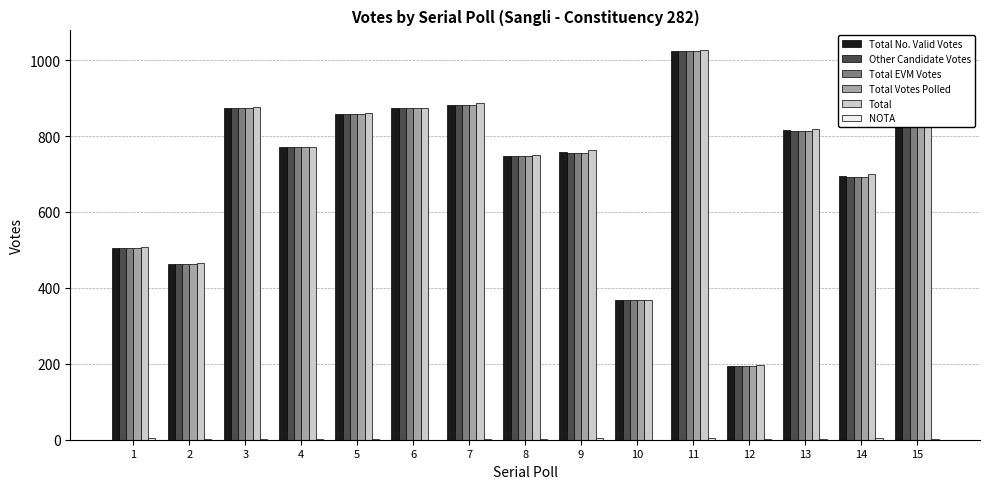

The value of Total No. Valid Votes at 14 is 694. True or false?

True